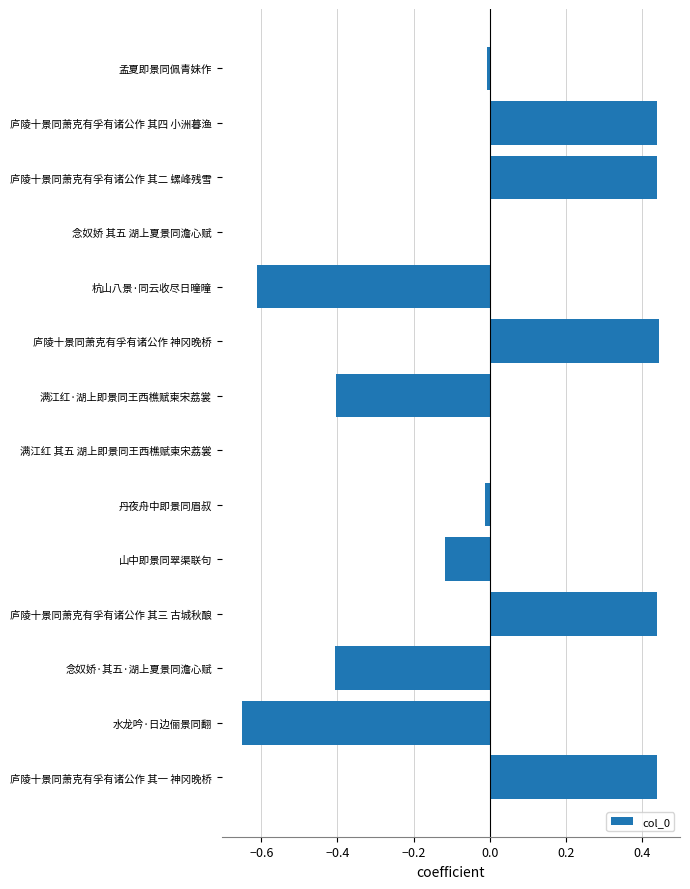

The chart shows a value of -0.2 at 满江红·湖上即景同王西樵赋柬宋荔裳. True or false?

False